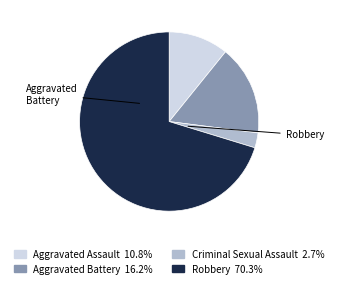

What is the smallest slice in the pie chart?

Criminal Sexual Assault